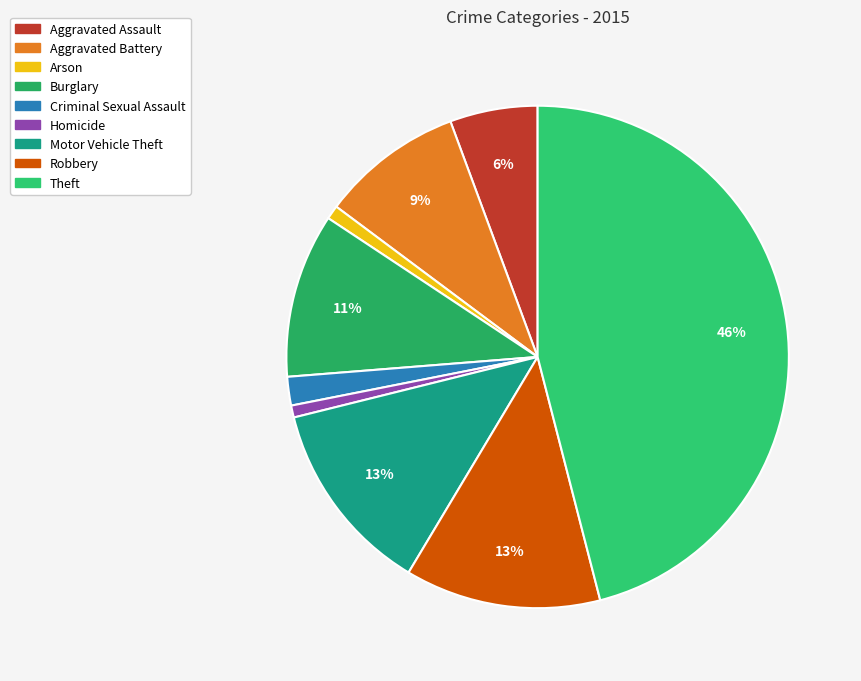

What is the largest slice in the pie chart?

Theft